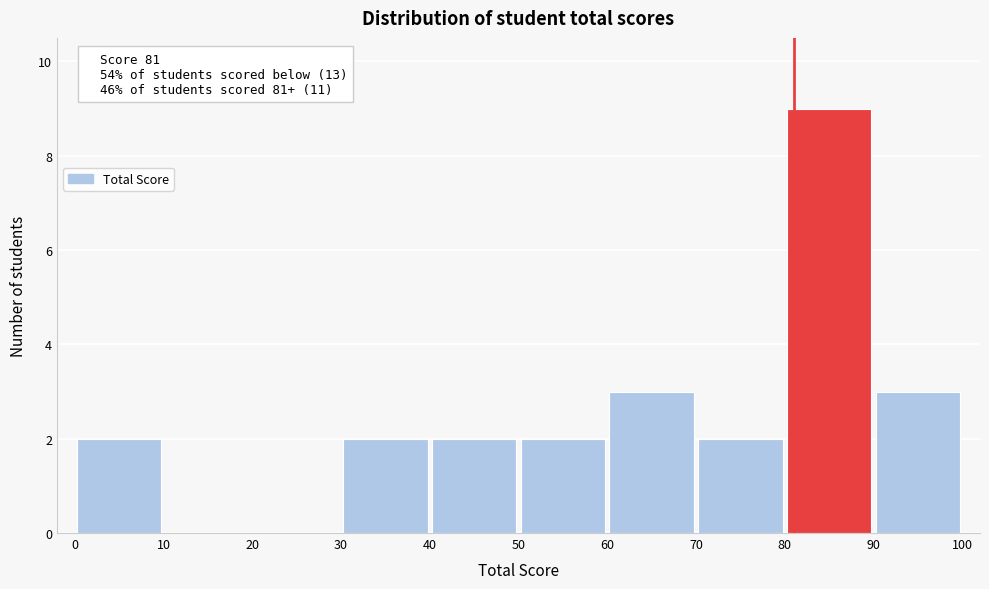

Over which range of the x-axis is the bar tallest?

80 to 90